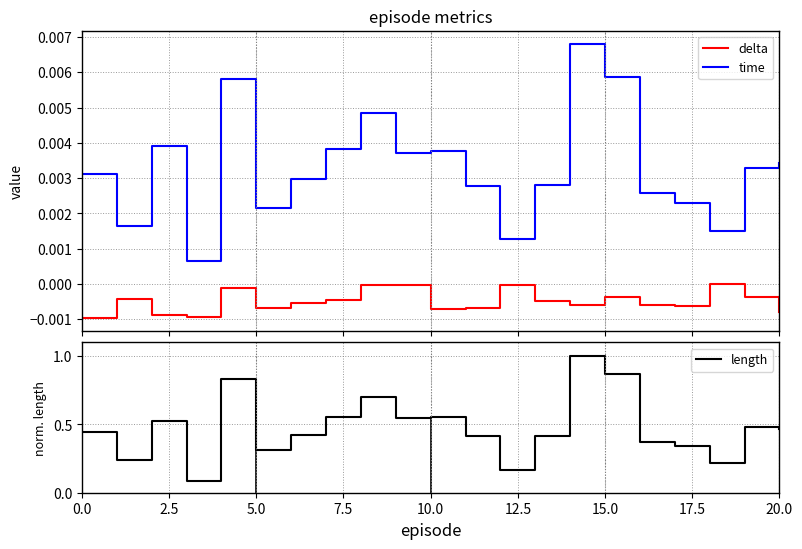

Which series has the largest total across all categories?

length